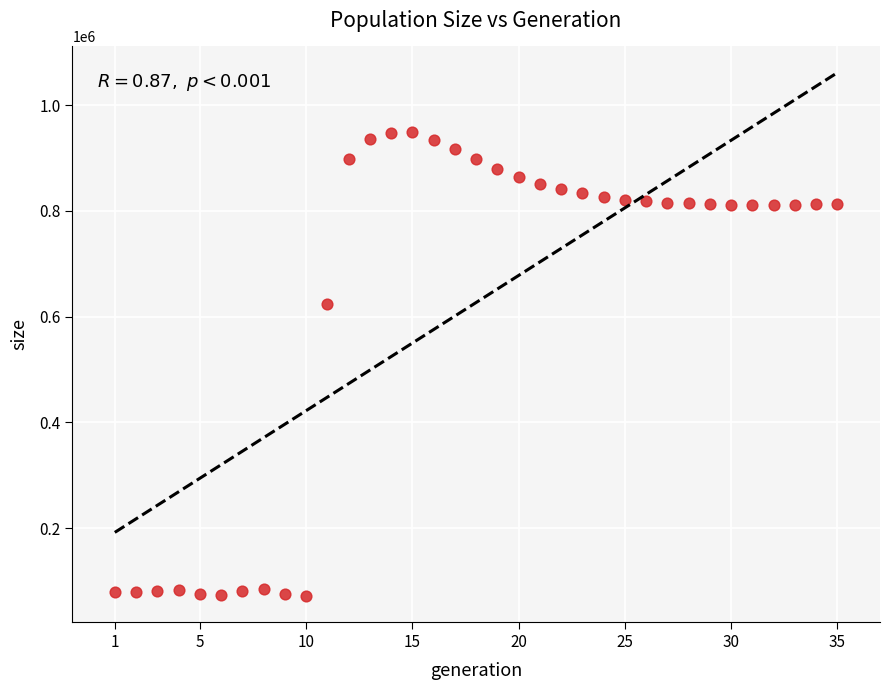

What Y value in the scatter plot is closest to 510357?

623652